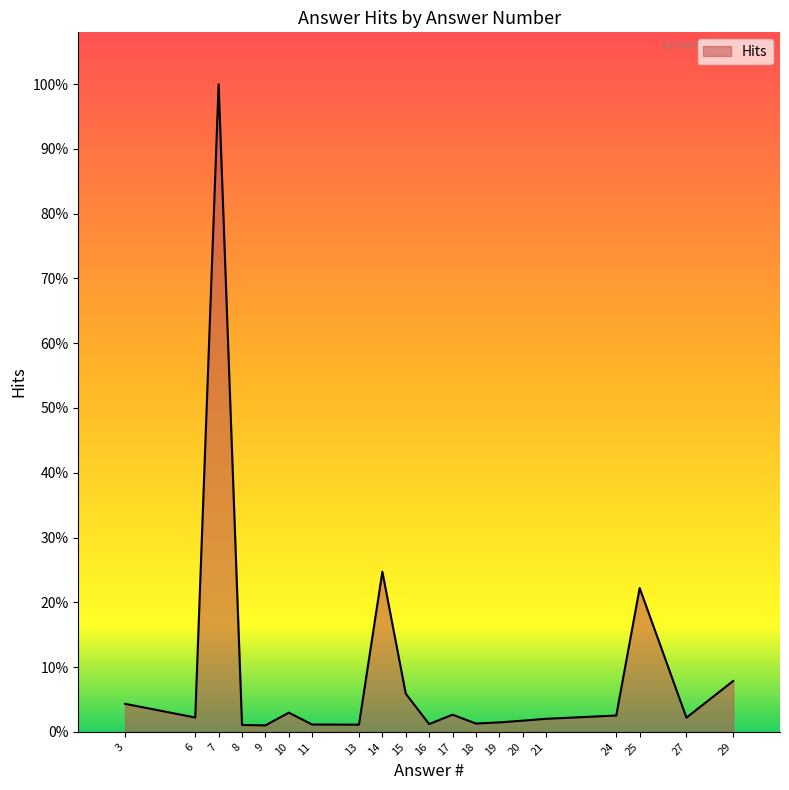

At which category does the chart reach its minimum across all series?

9